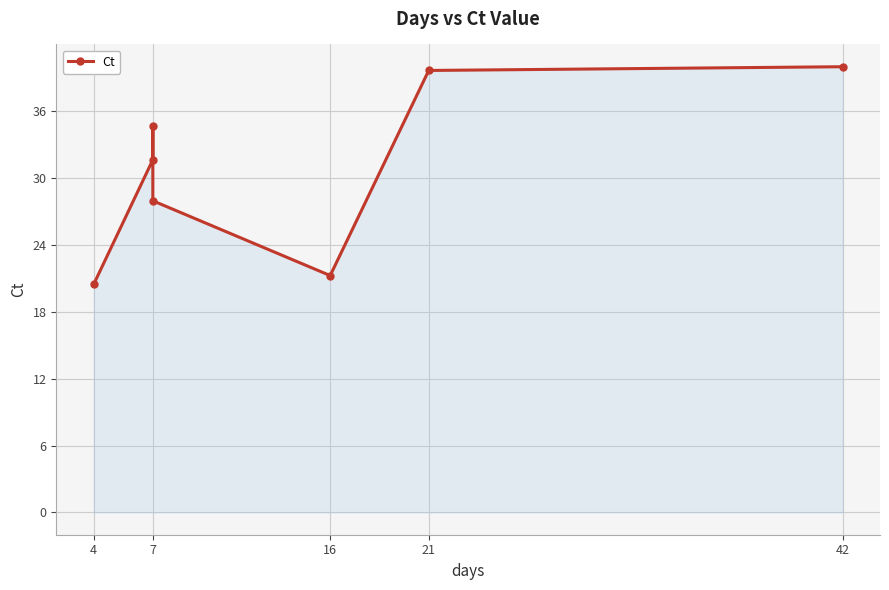

What is the sum of all values?

215.4